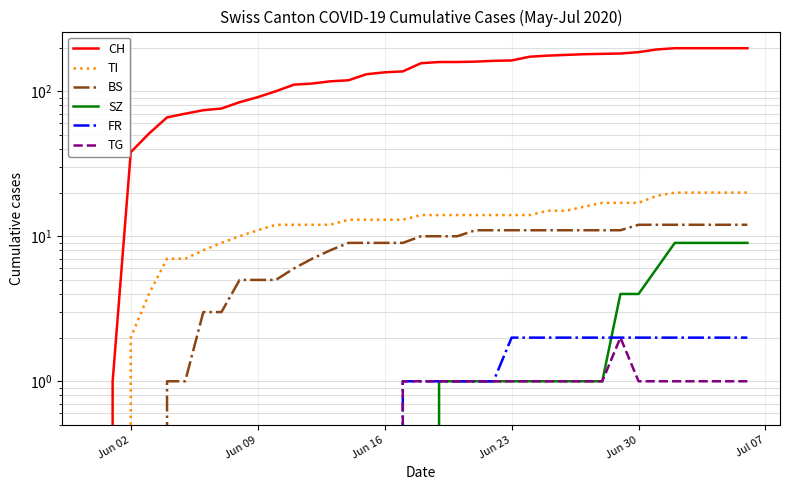

True or false: BS and FR cross at least once.

False